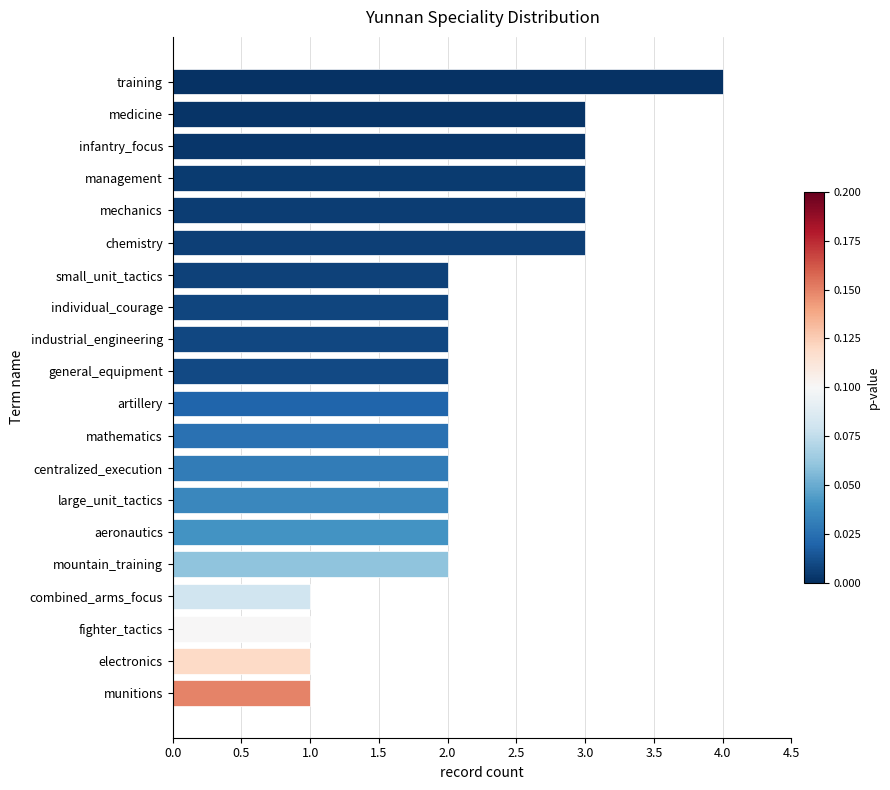

What is the label of the 18th bar from the bottom?

infantry_focus